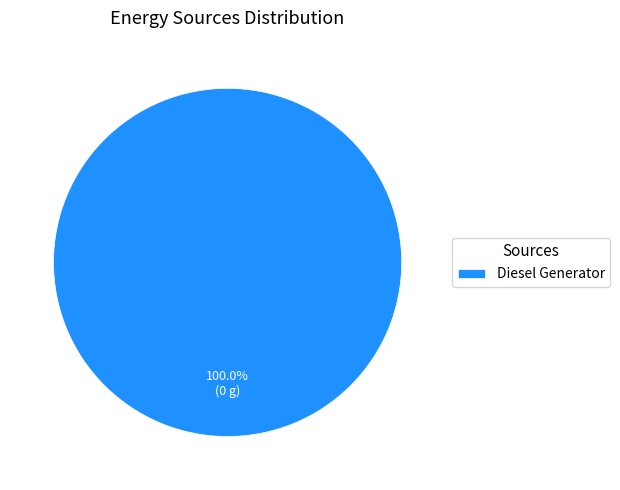

Is Diesel Generator the majority of the pie?

Yes